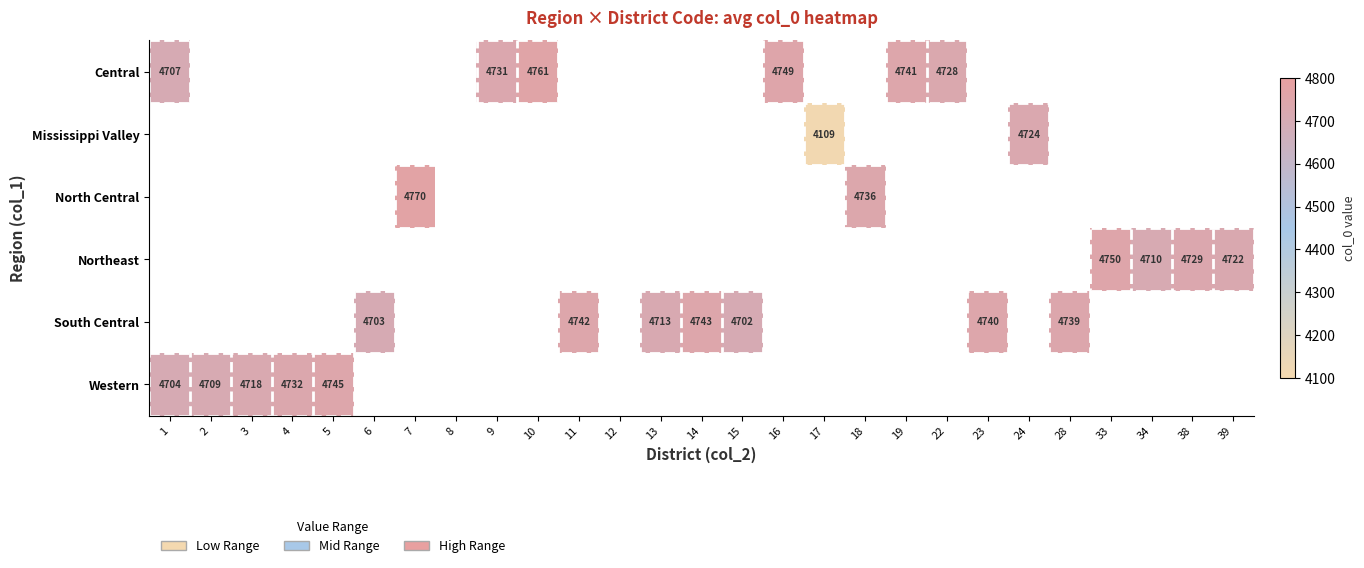

Which has a higher value, 15 or 9?

9